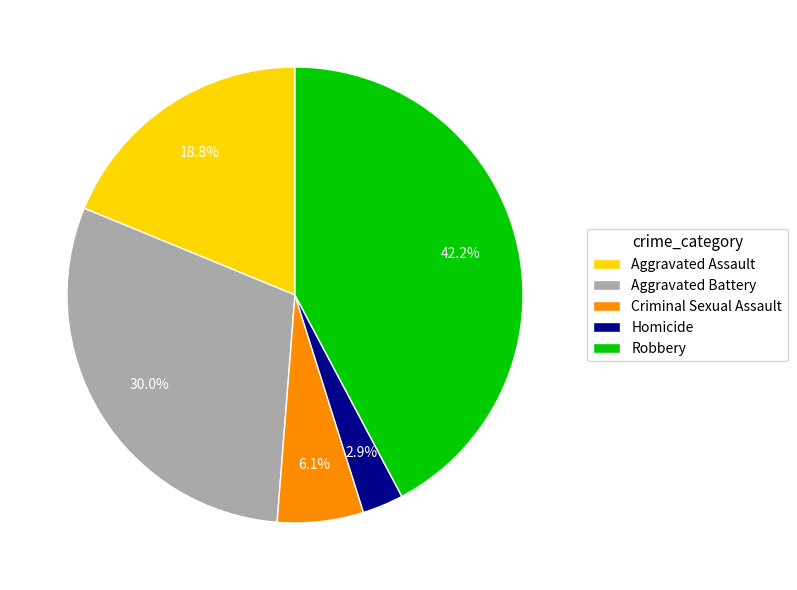

Which has a higher value, Robbery or Criminal Sexual Assault?

Robbery